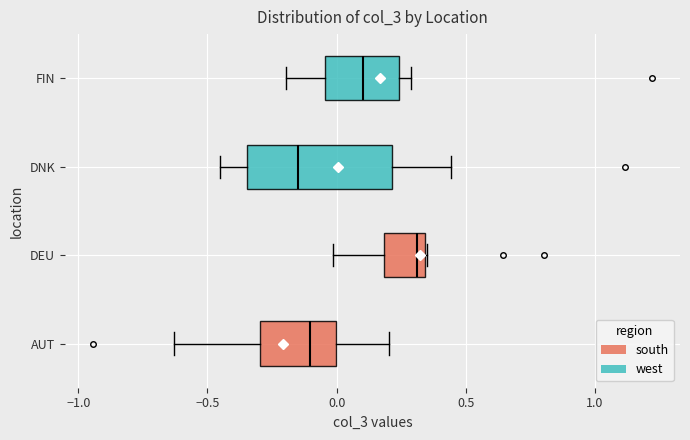

Reading bottom to top, read every box against the x-axis: the position of its median line, the range the box covers, and the ends of its whiskers. The values are not printed on the chart, so give them approximately, as read against the axis.

AUT: median -0.10, box -0.30 to 0.00, whiskers -0.65 to 0.20
DEU: median 0.30, box 0.20 to 0.35, whiskers 0.00 to 0.35
DNK: median -0.15, box -0.35 to 0.20, whiskers -0.45 to 0.45
FIN: median 0.10, box -0.05 to 0.25, whiskers -0.20 to 0.30